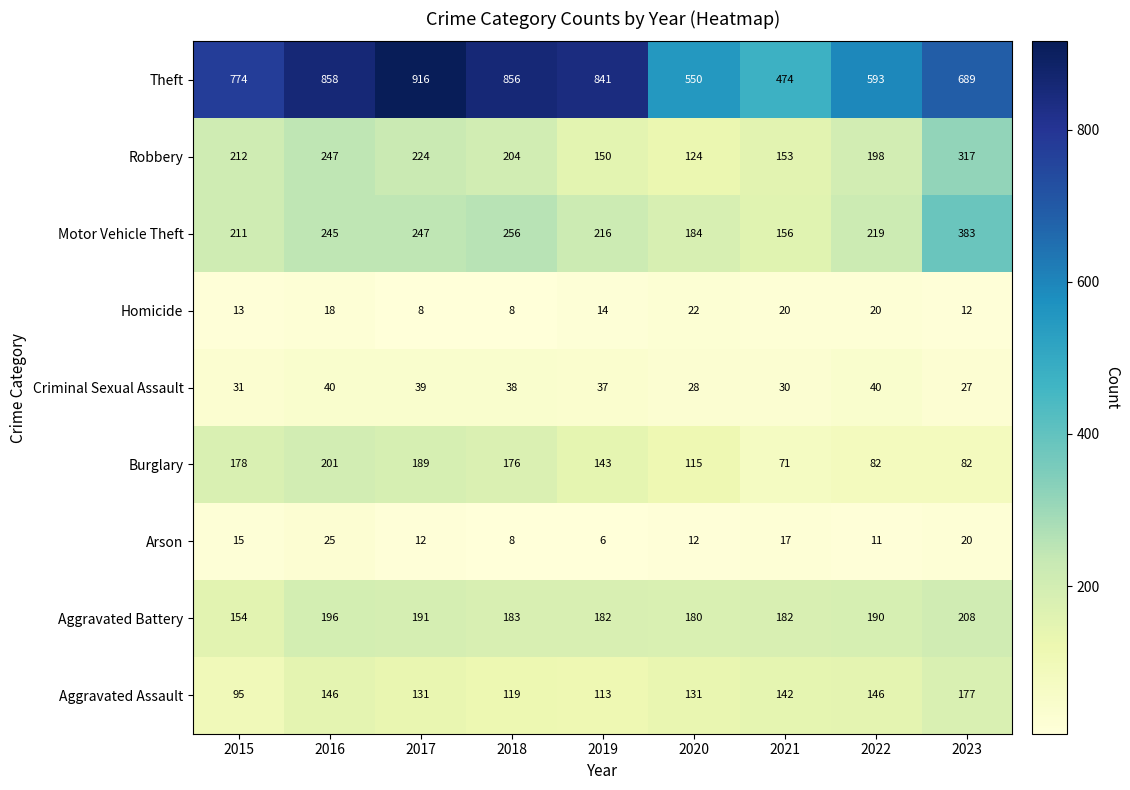

At how many categories does at least one series exceed 323?

9